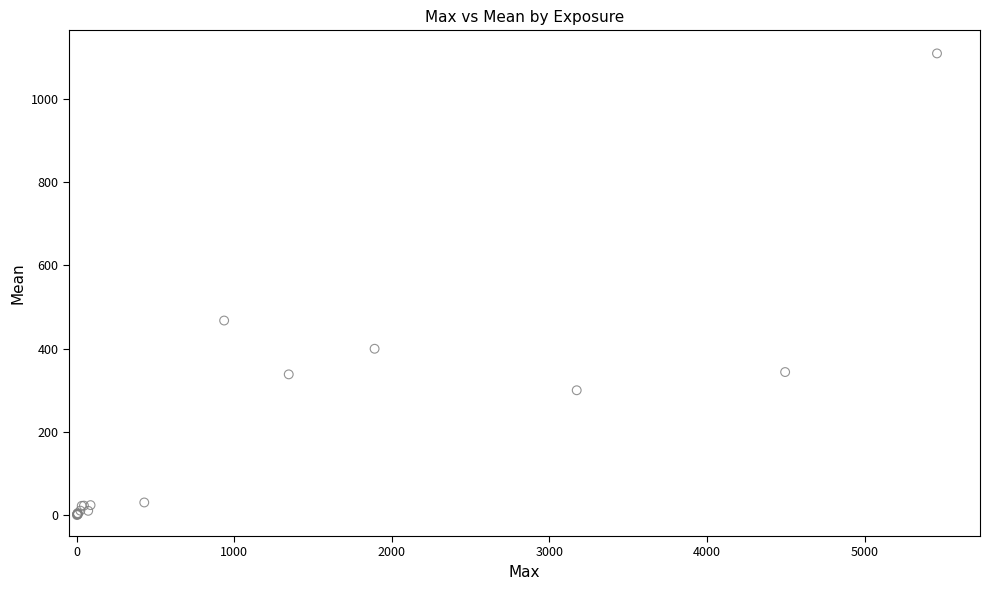

What Y value in the scatter plot is closest to 554?

467.5